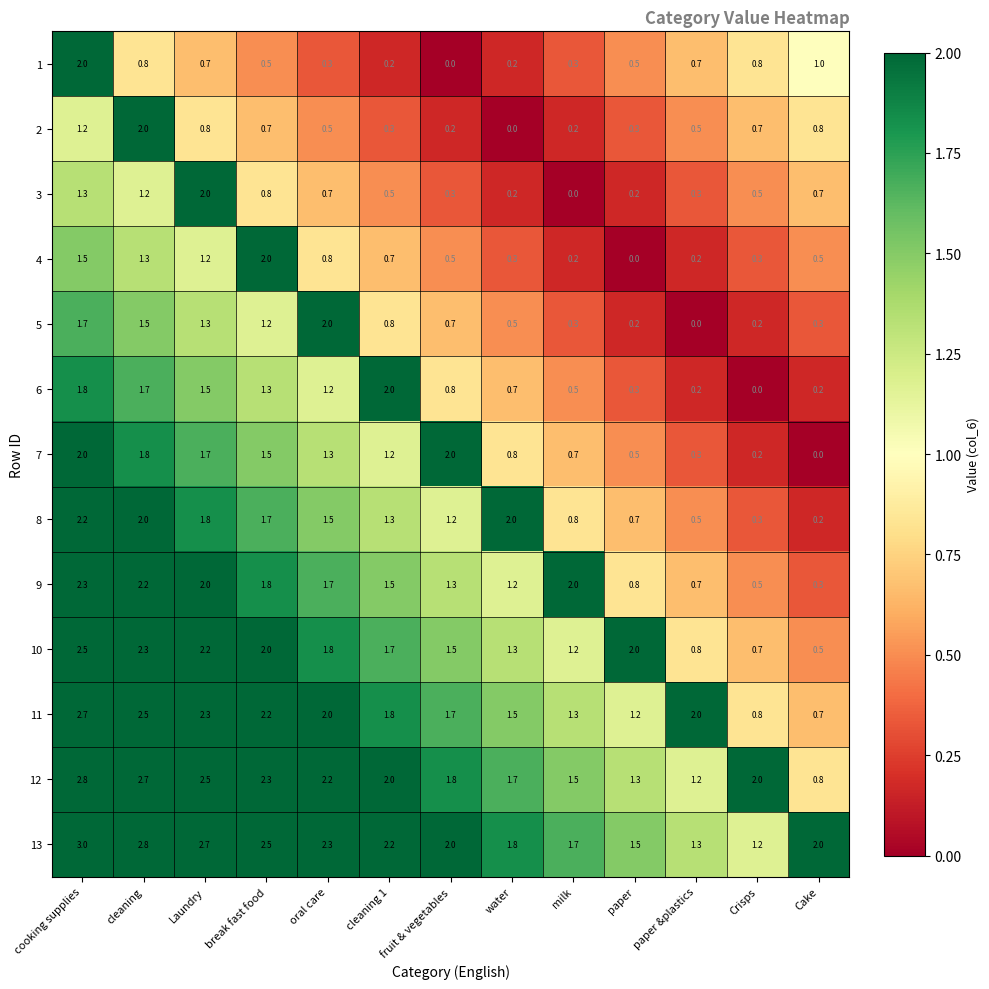

Which category has the highest value in the 4 series?

break fast food